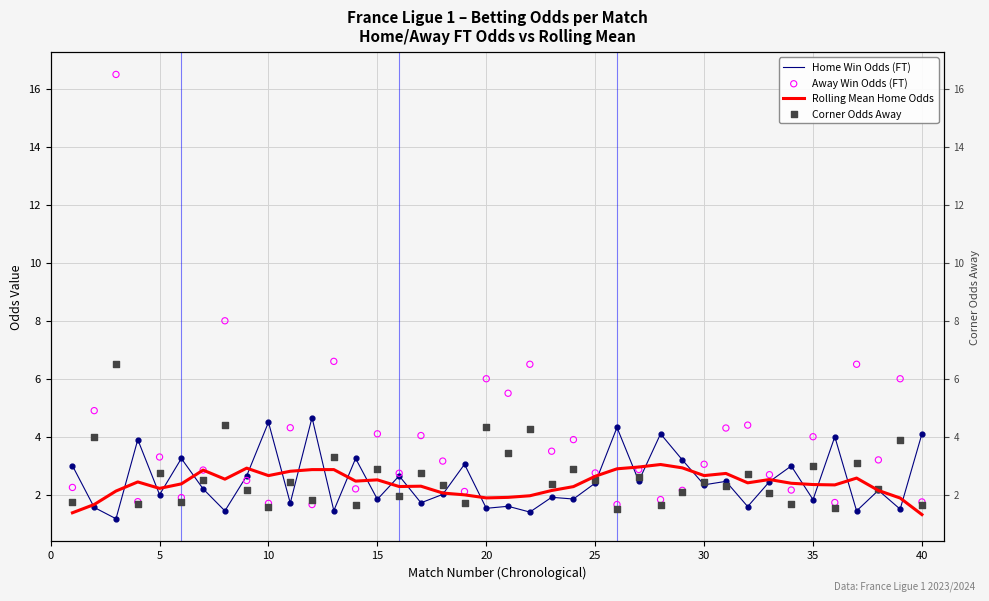

Which series has the largest total across all categories?

Away Win Odds (FT)